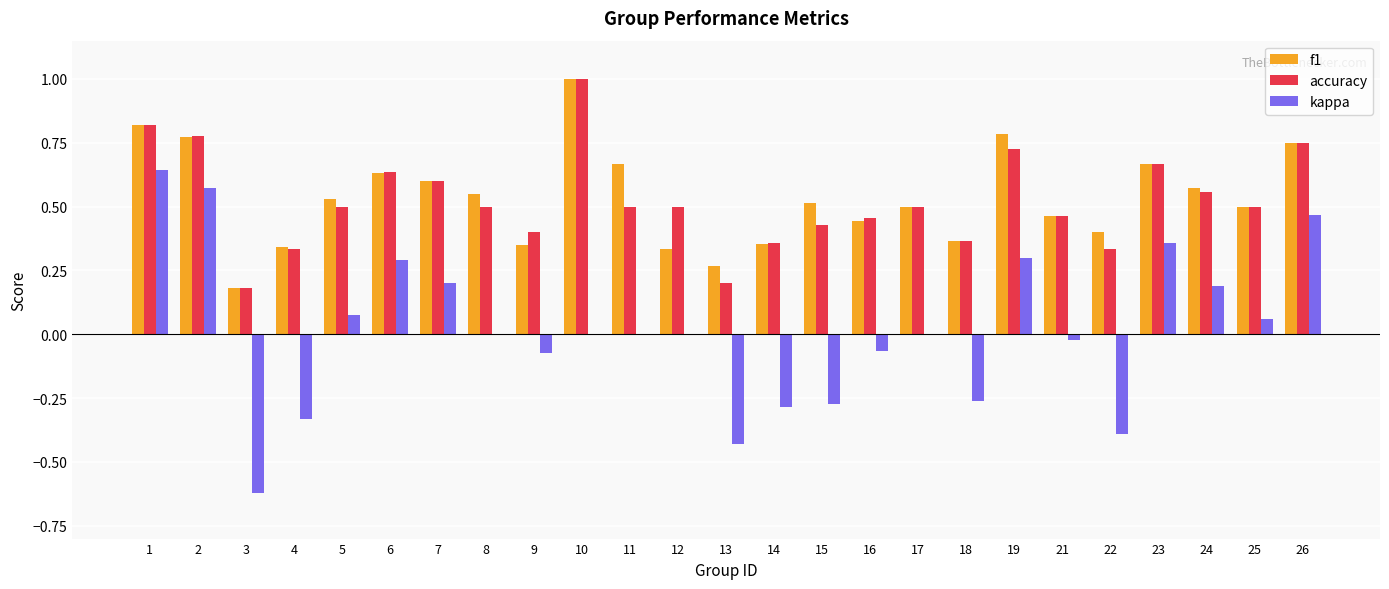

What is the sum of the f1 values at 16 and 10?

1.4